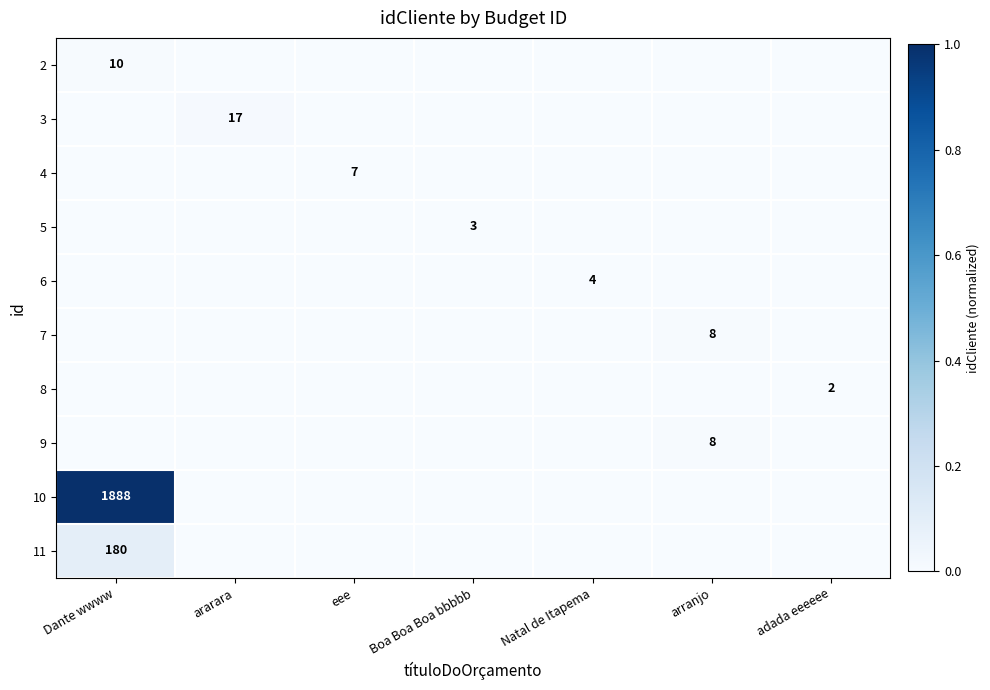

Is it true that 11 equals 319 at Dante wwww?

False